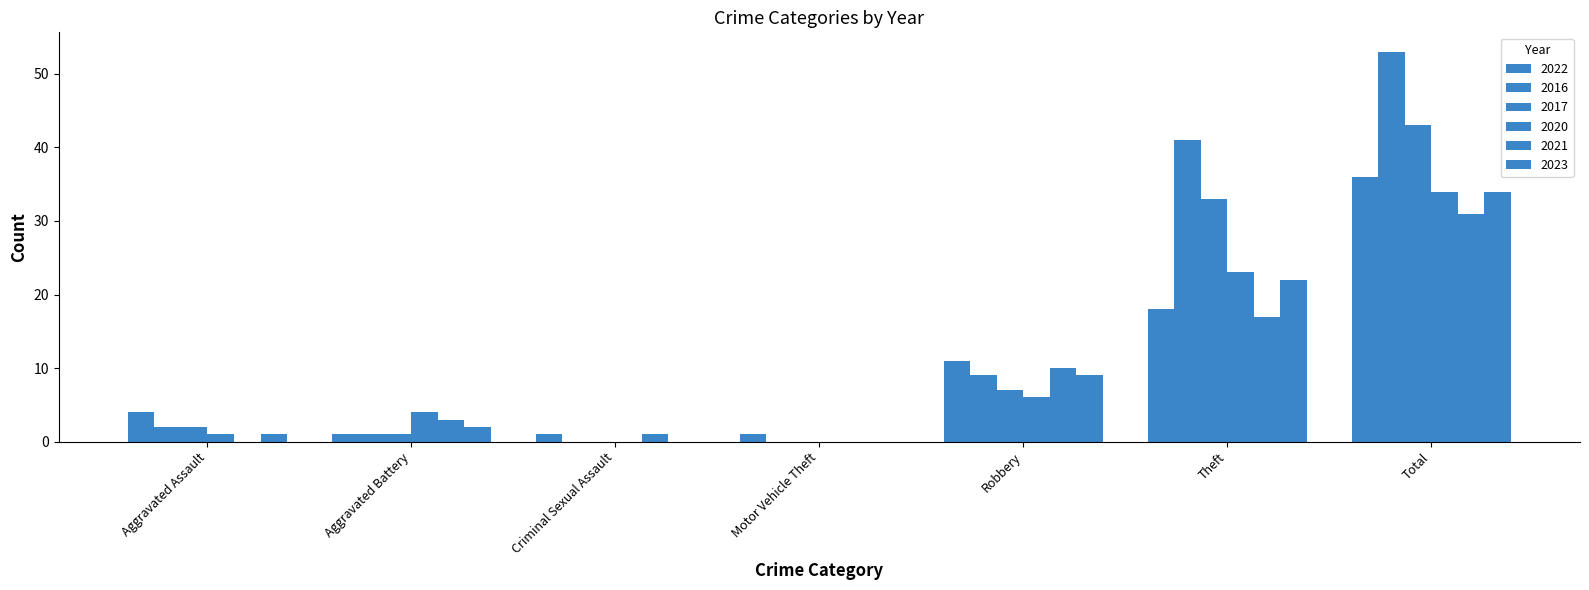

Between Aggravated Battery and Criminal Sexual Assault, which series saw the biggest shift?

2020